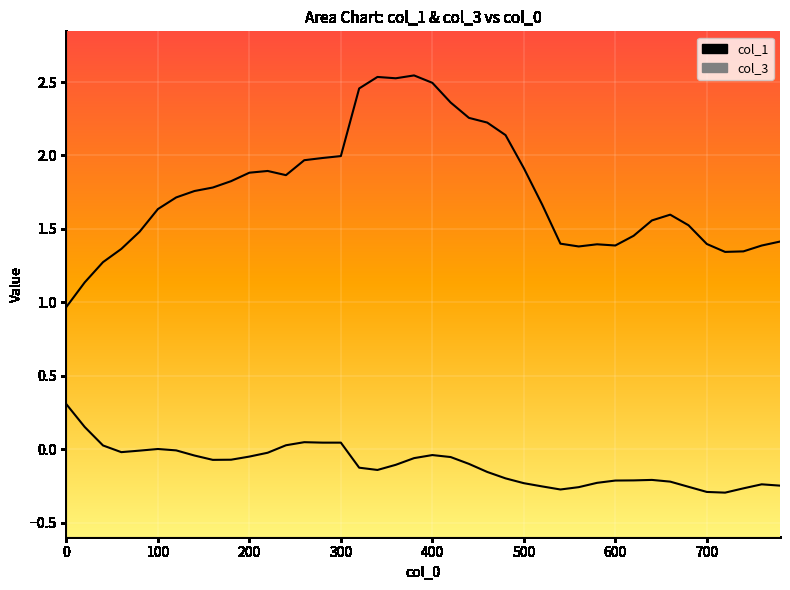

True or false: col_3 has more than 2 points higher than both neighbors.

True